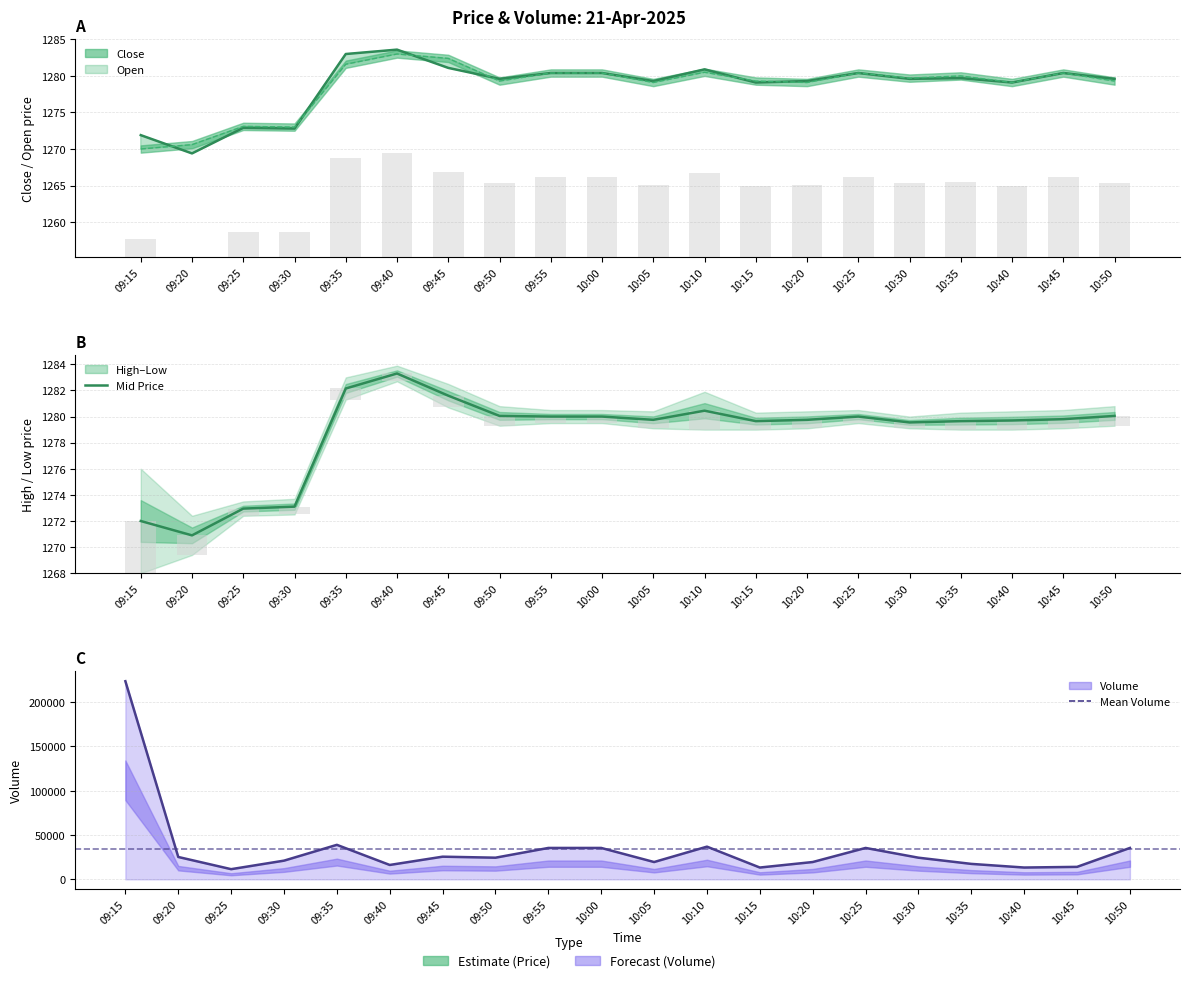

What is the label of the 9th bar from the right?

10:10